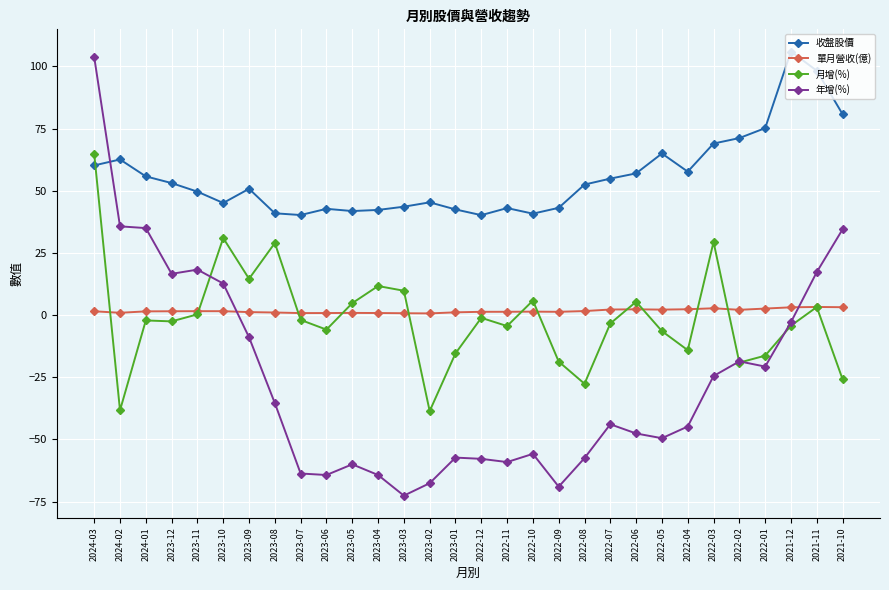

What is the difference between the maximum and minimum values in the 單月營收(億) series?

2.6